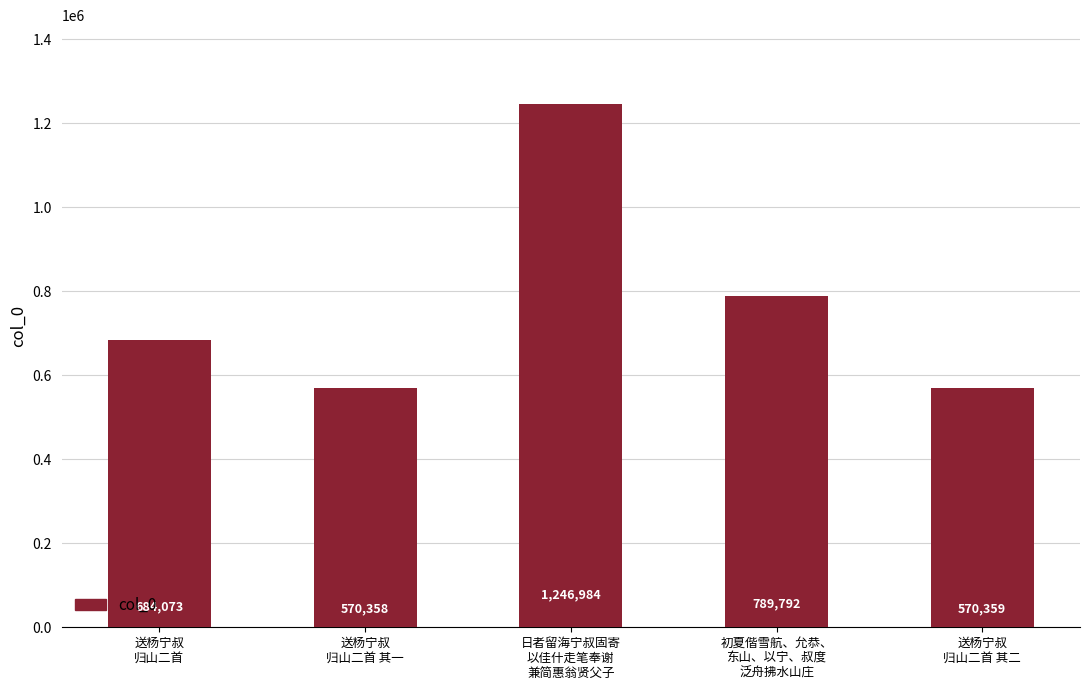

Are the bars horizontal?

No